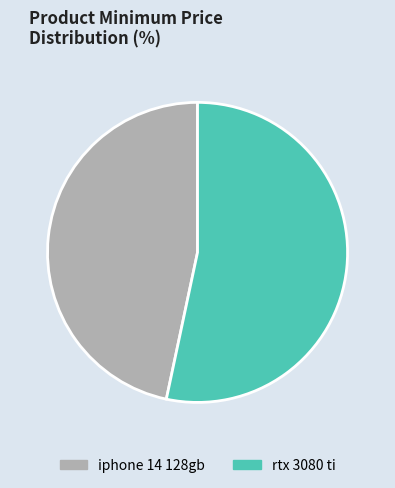

Rank the categories by value from lowest to highest.

iphone 14 128gb, rtx 3080 ti